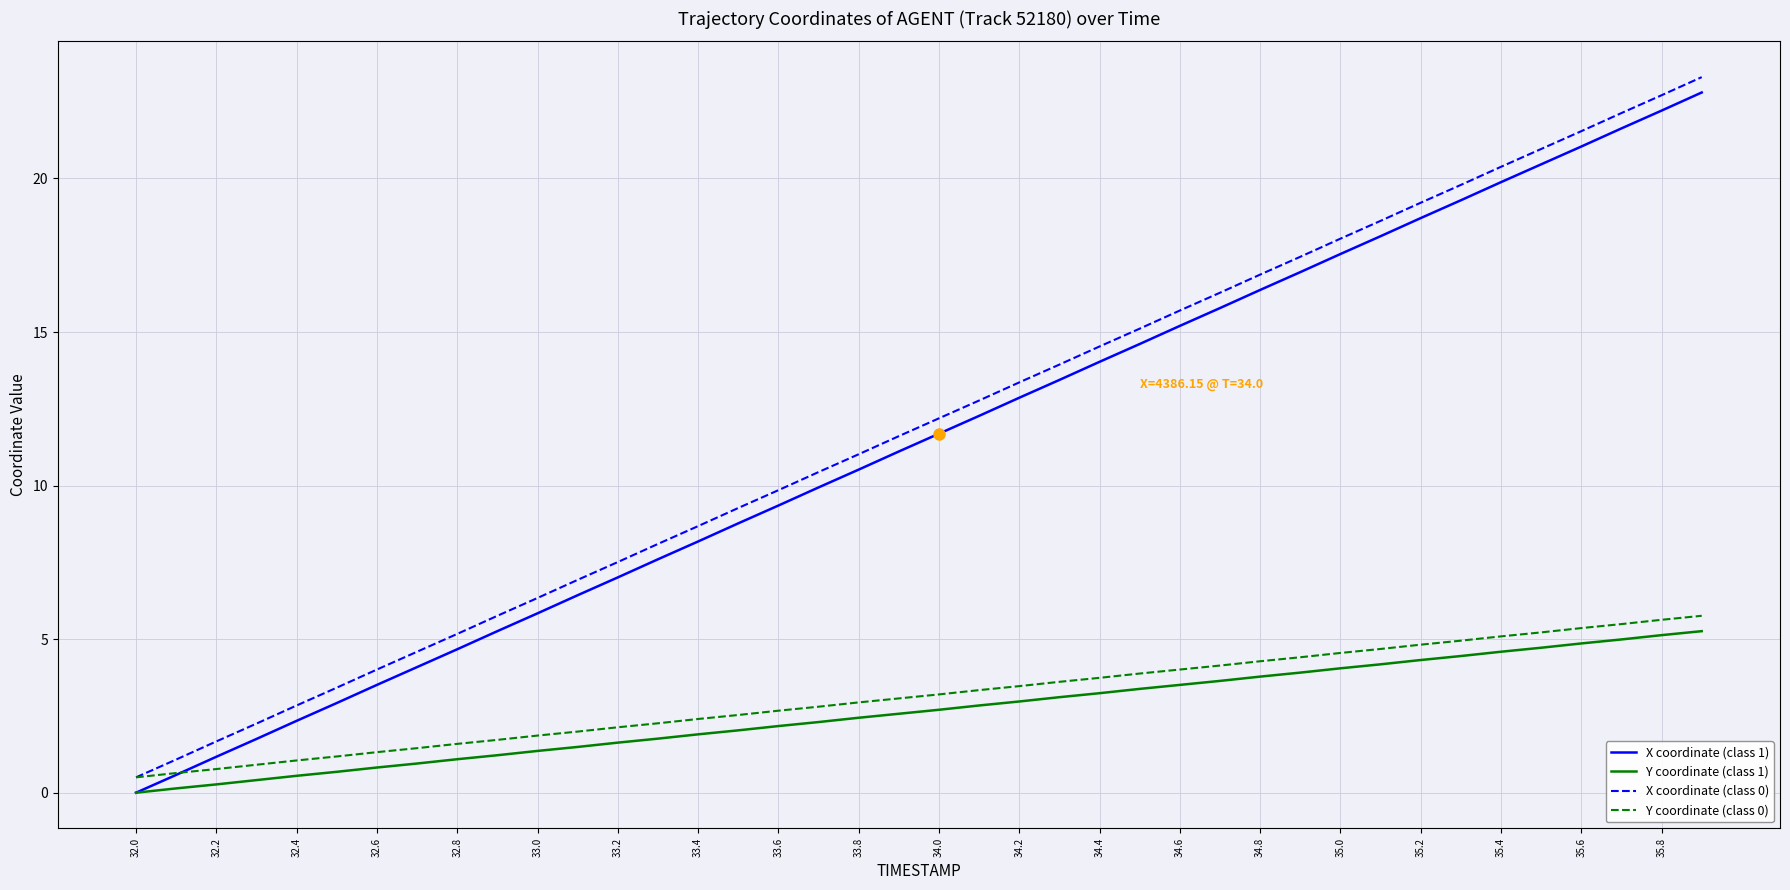

True or false: X coordinate (class 0) and X coordinate (class 1) cross at least once.

False